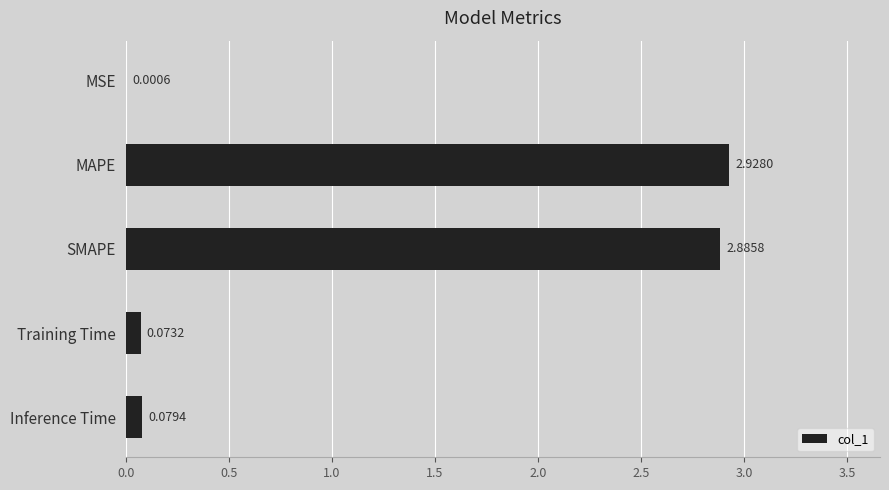

What is the sum of all values?

6.0